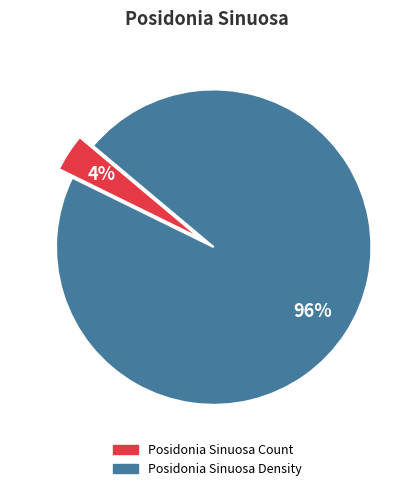

How many segments does this pie chart have?

2